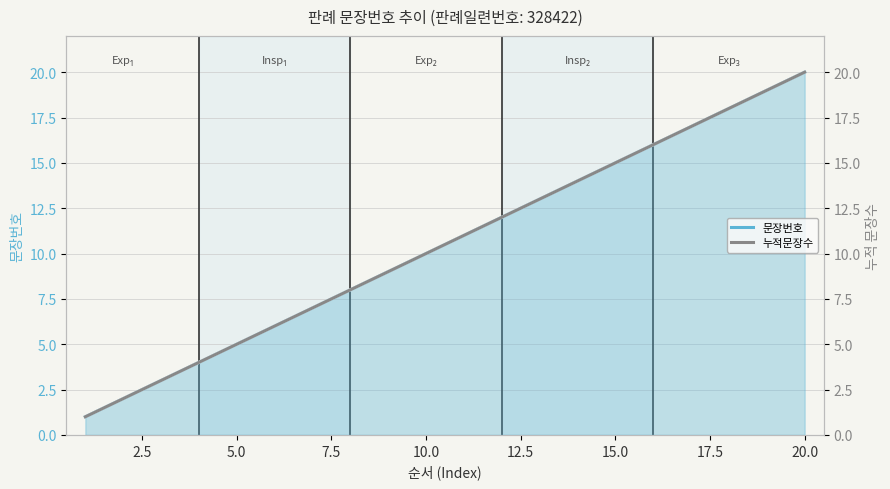

What is the average value of the 문장번호 series?

10